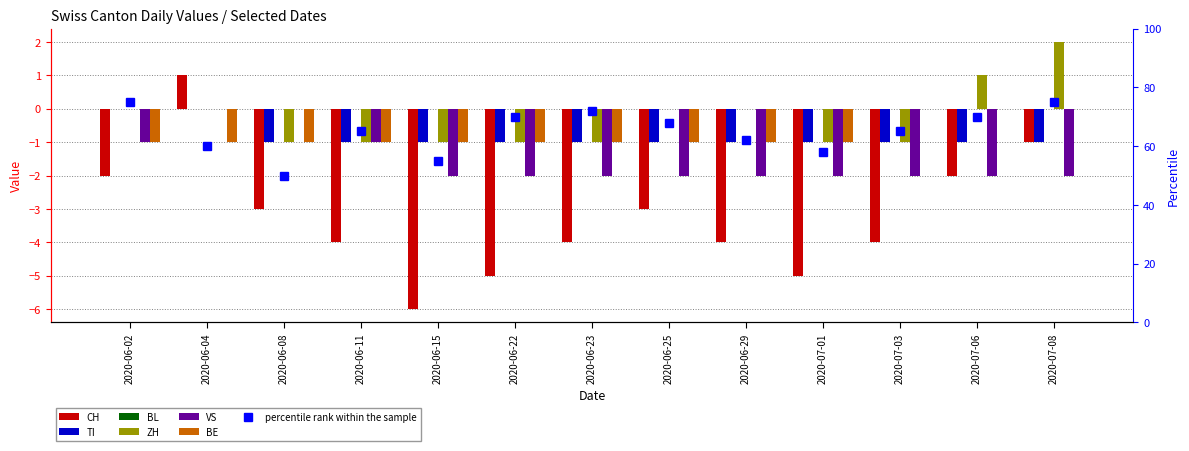

What position from the right is 2020-07-06?

2